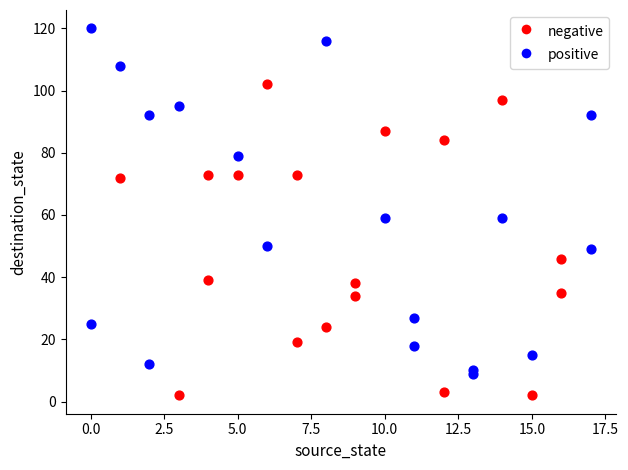

Which series has the widest spread of Y values?

positive